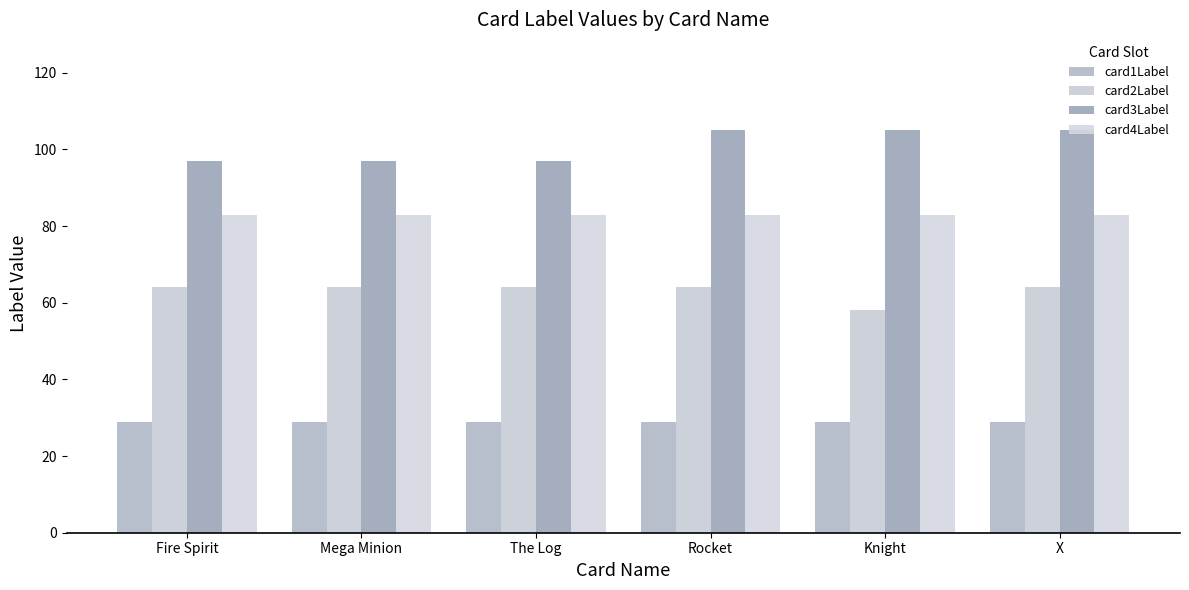

Reading right to left, transcribe all the data shown in this chart.

card1Label: X=29	Knight=29	Rocket=29	The Log=29	Mega Minion=29	Fire Spirit=29
card2Label: X=64	Knight=58	Rocket=64	The Log=64	Mega Minion=64	Fire Spirit=64
card3Label: X=105	Knight=105	Rocket=105	The Log=97	Mega Minion=97	Fire Spirit=97
card4Label: X=83	Knight=83	Rocket=83	The Log=83	Mega Minion=83	Fire Spirit=83